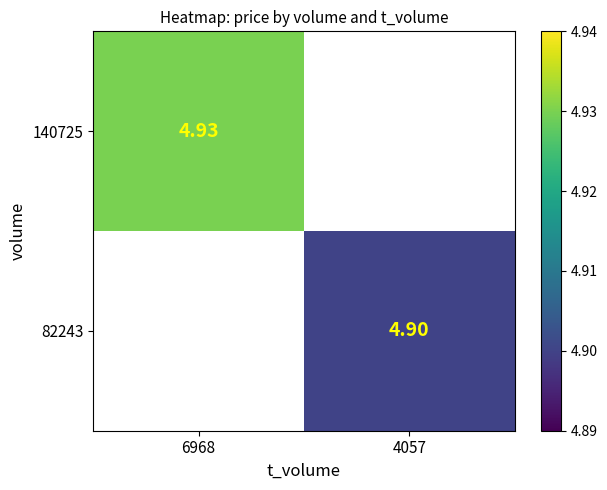

Is the value of 82243 at 4057 greater than the value of 140725 at 6968?

No